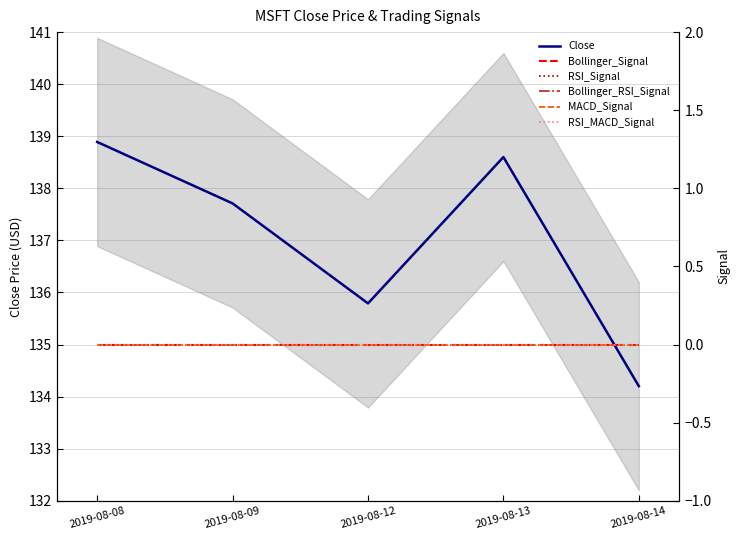

At how many categories does at least one series exceed 130?

5